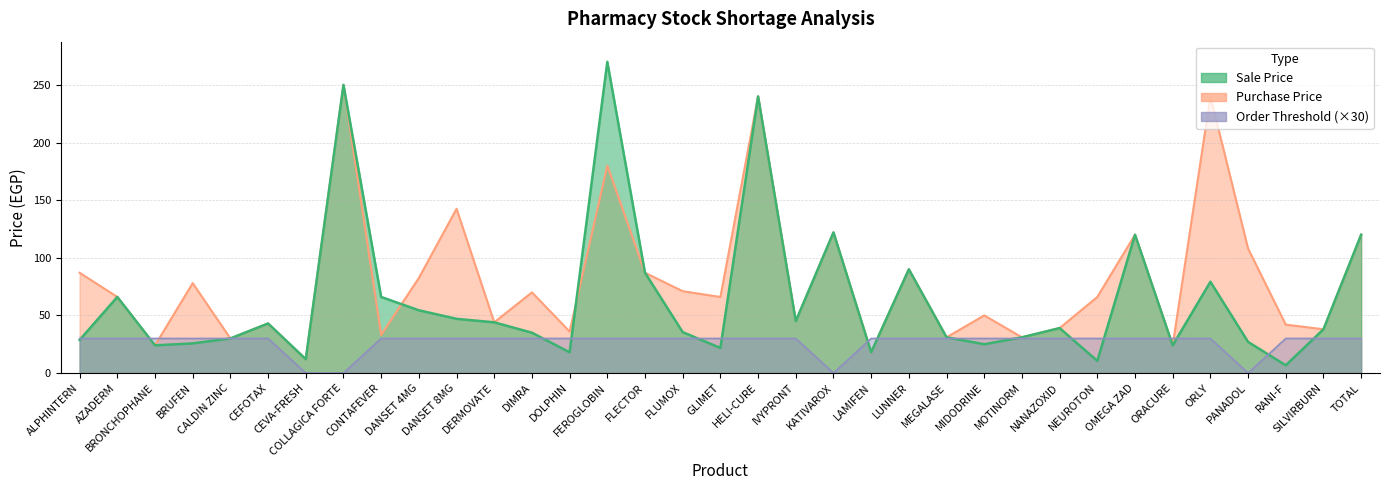

True or false: Sale Price has a value of 43.0 at CEFOTAX.

True